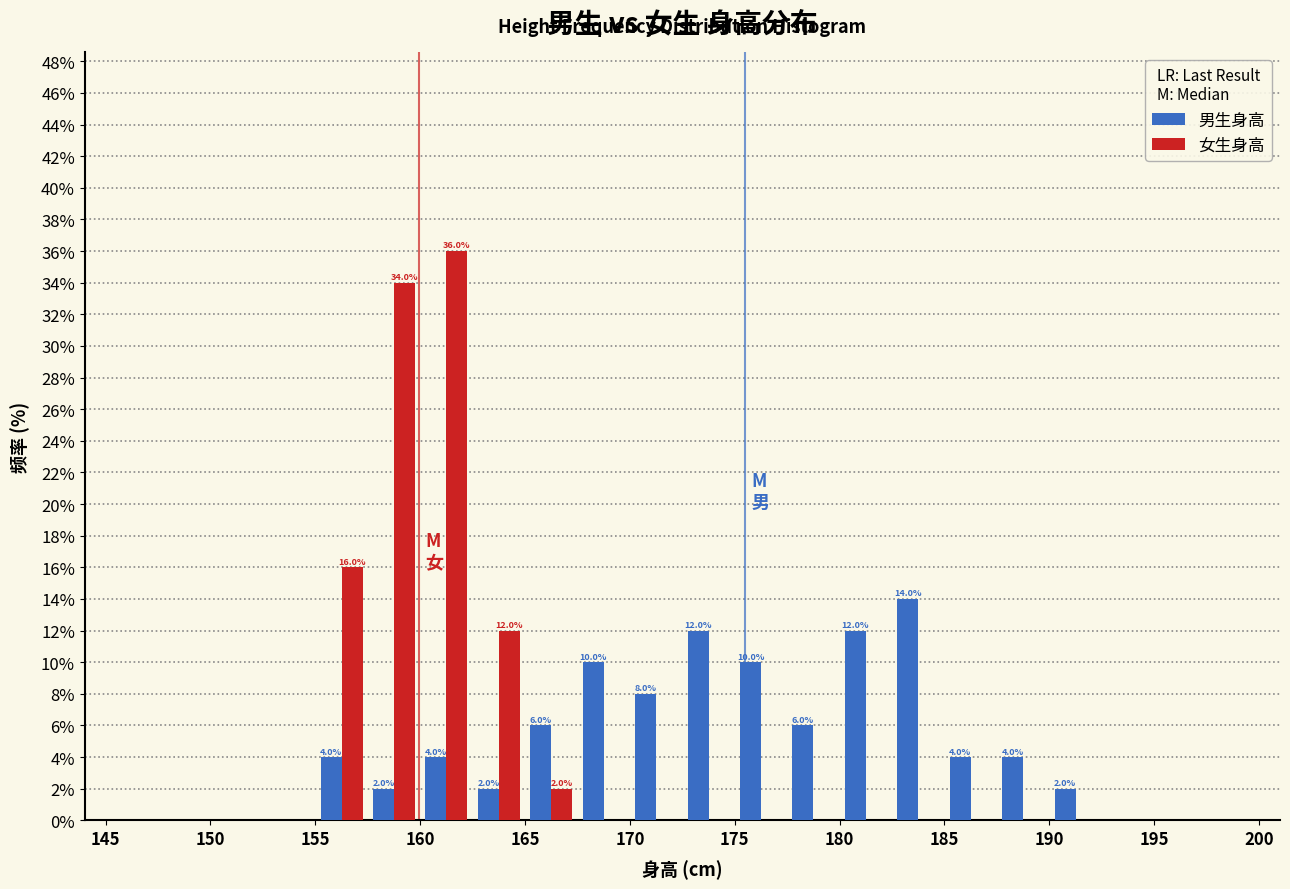

In the 女生身高 series, which range on the x-axis has the tallest bar?

160.0 to 162.5